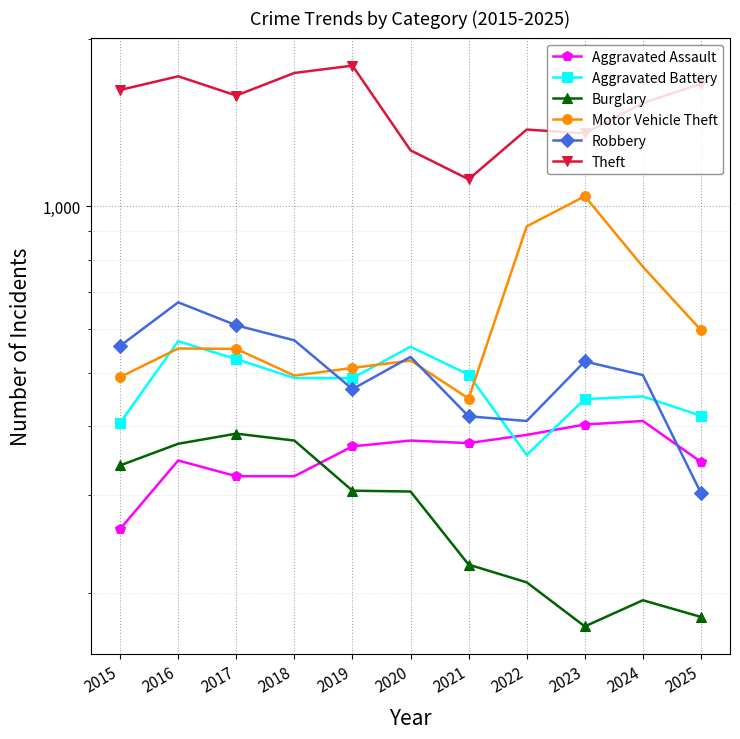

What is the value of the Aggravated Assault point at the 6th from the left?

377